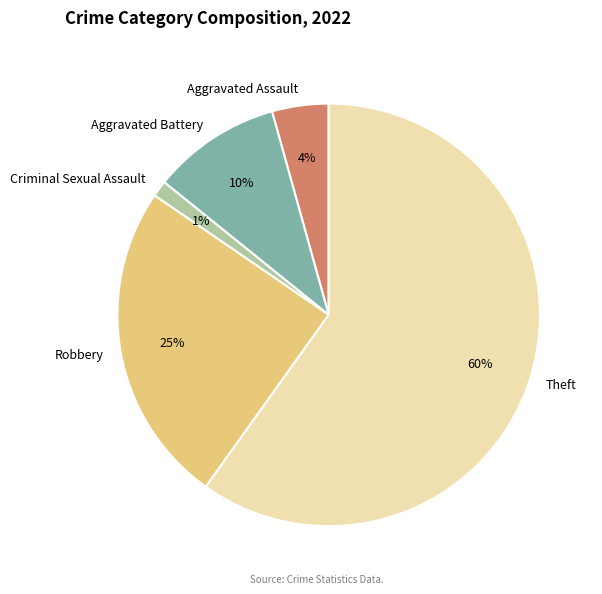

To the nearest percent, what is the difference between the Aggravated Assault and Aggravated Battery slice percentages?

6%